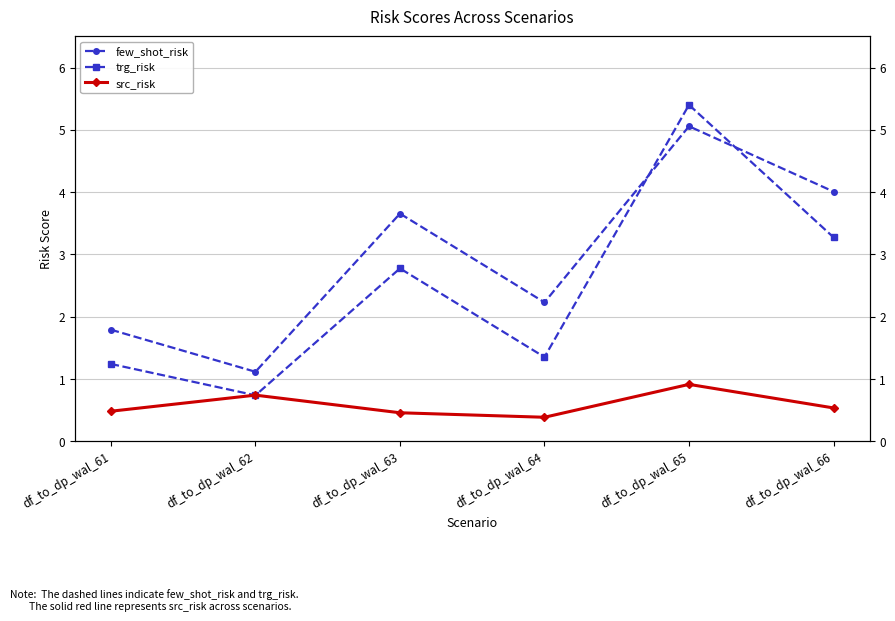

Which series changed the most between df_to_dp_wal_61 and df_to_dp_wal_66?

few_shot_risk